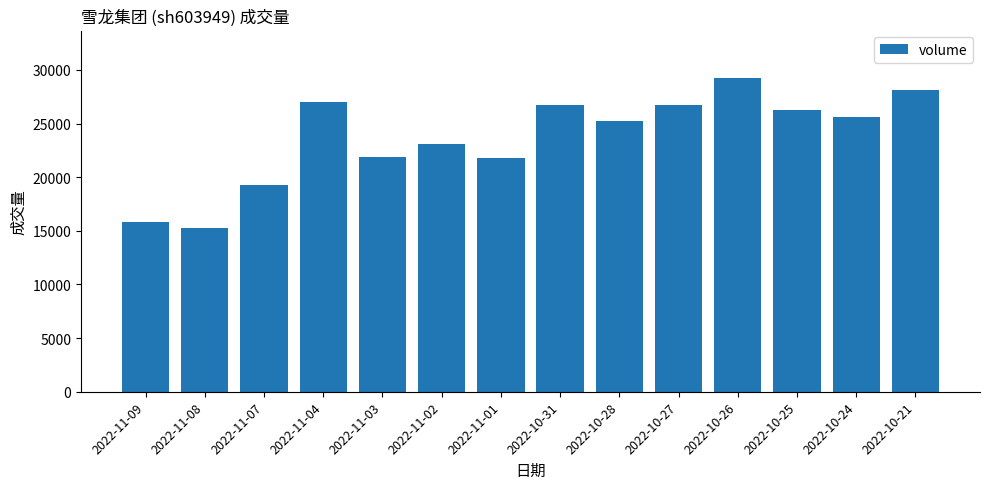

What is the value of the 9th bar from the left?

25245